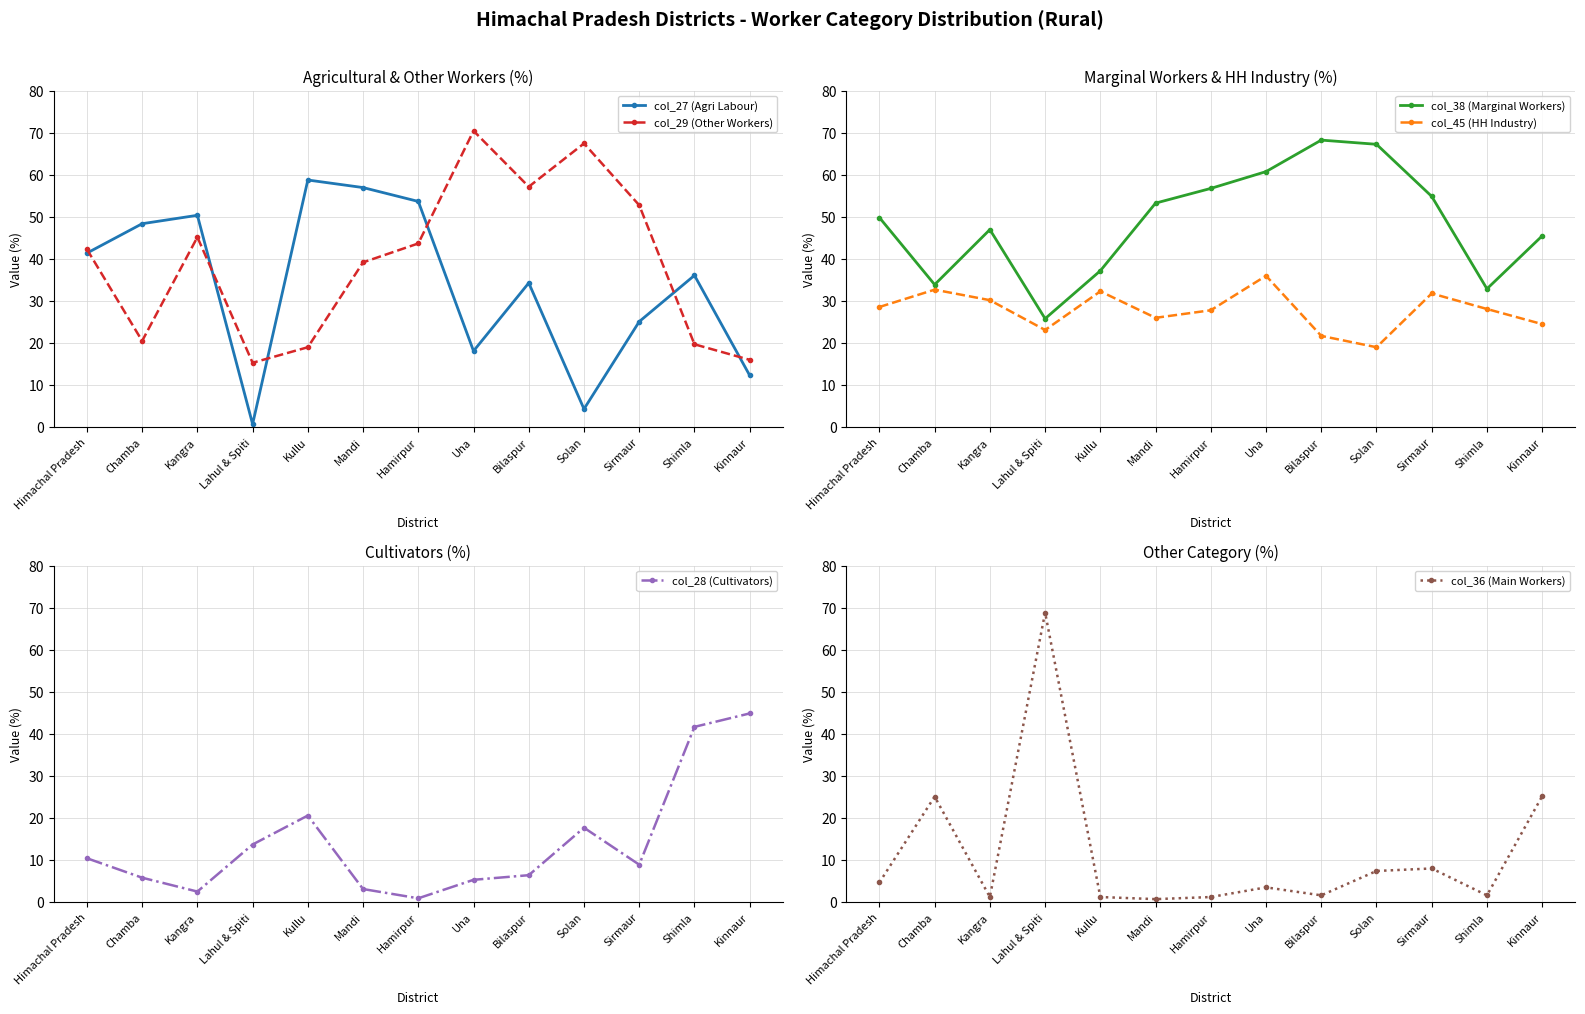

What is the label of the 6th point from the right?

Una